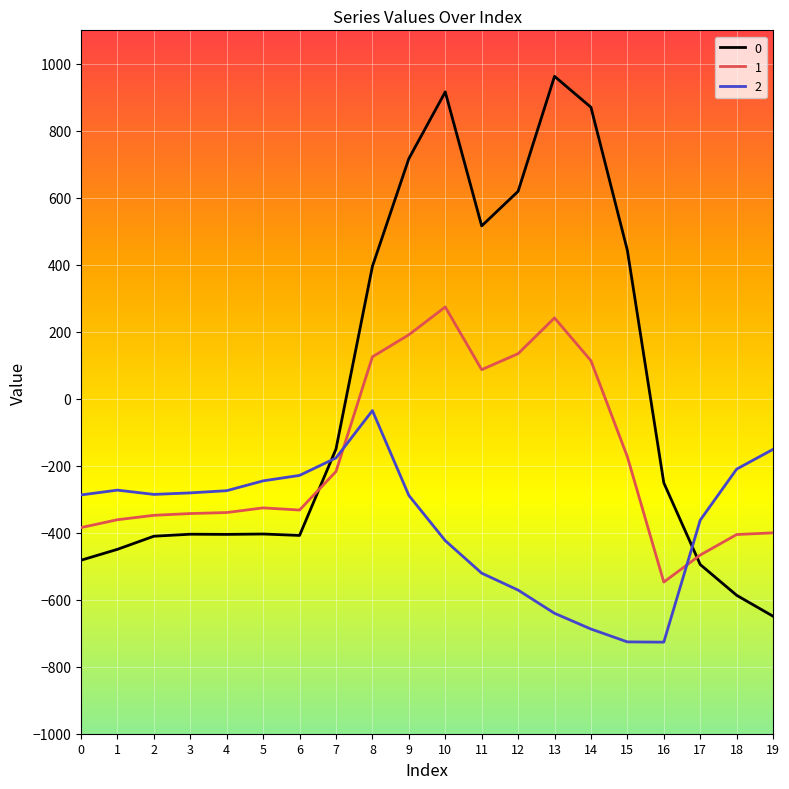

What is the greatest value displayed?

962.7